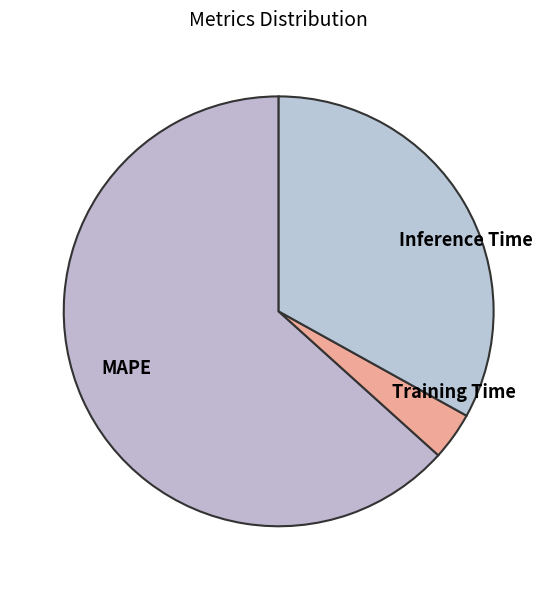

The Inference Time slice represents 33% of the pie. True or false?

True